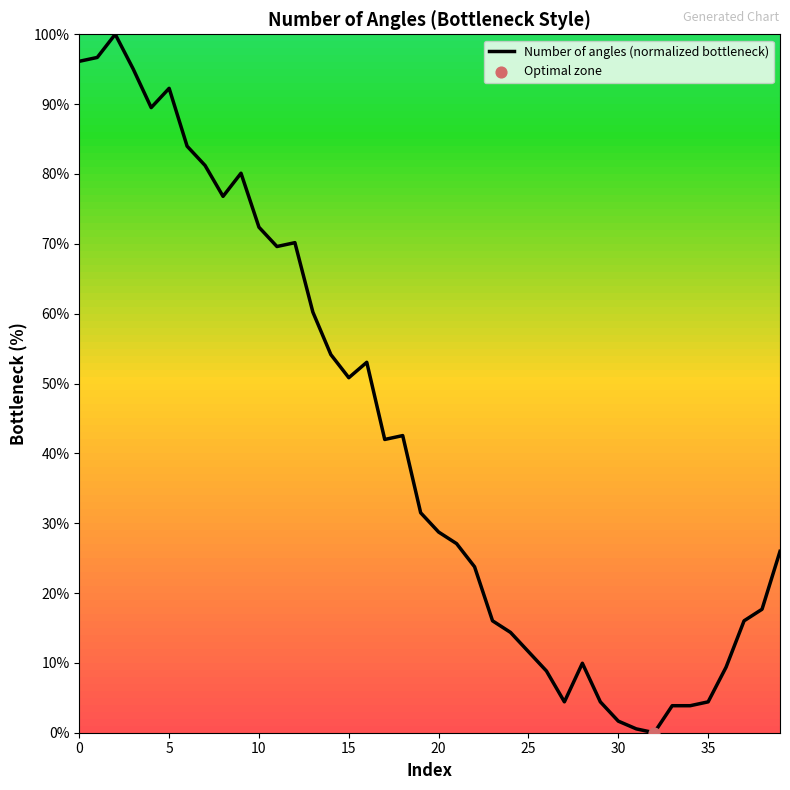

What is the difference between the maximum and minimum values?

100.0